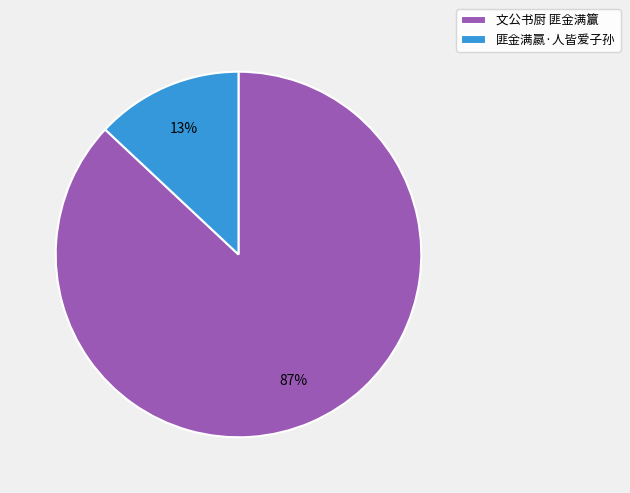

Rank the categories by value from lowest to highest.

匪金满嬴·人皆爱子孙, 文公书厨 匪金满籯